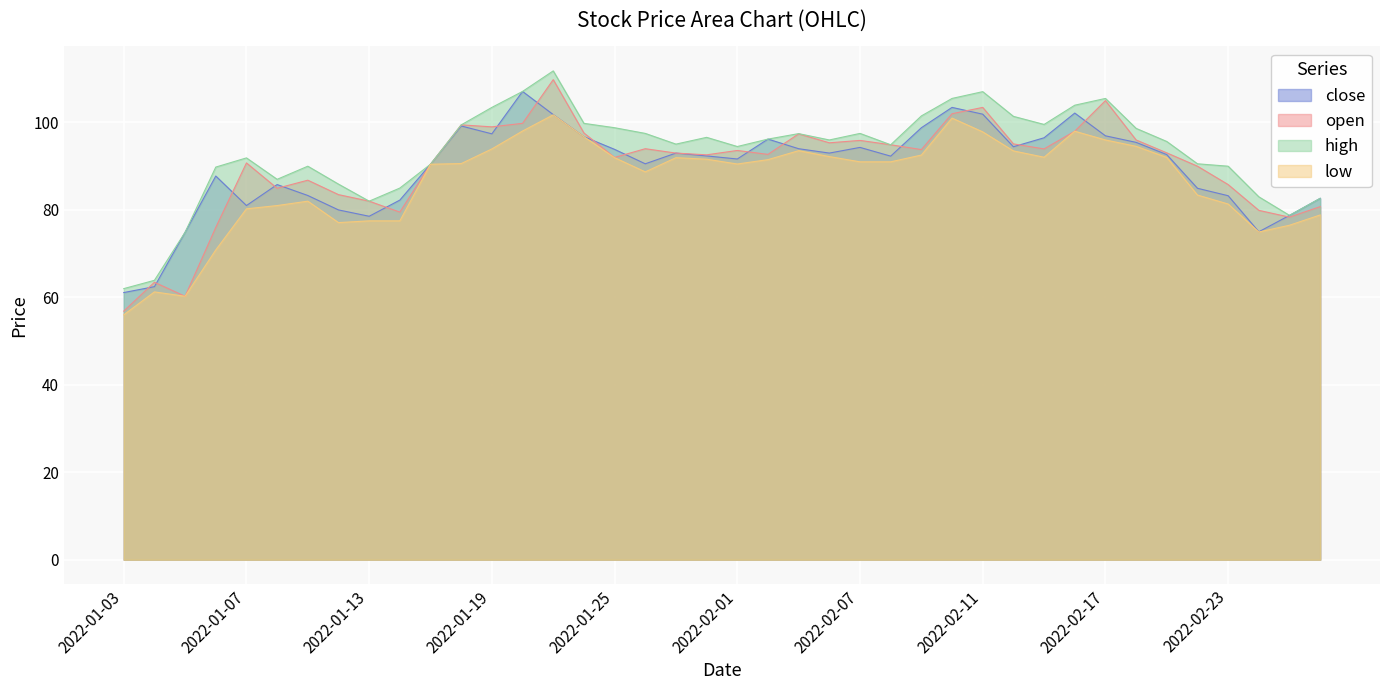

True or false: close and high cross at least once.

False